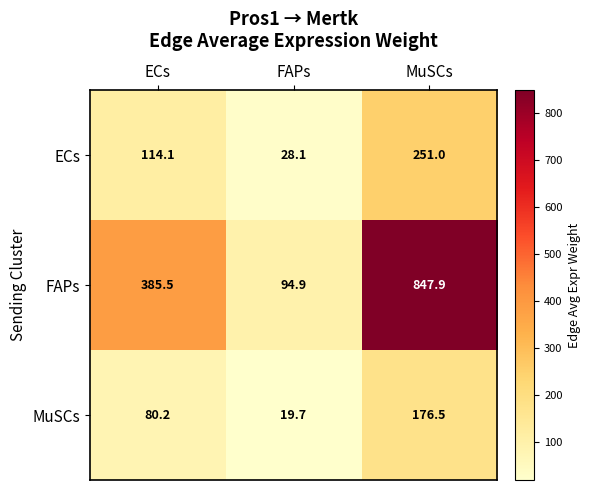

What is the approximate value of ECs at FAPs?

28.1